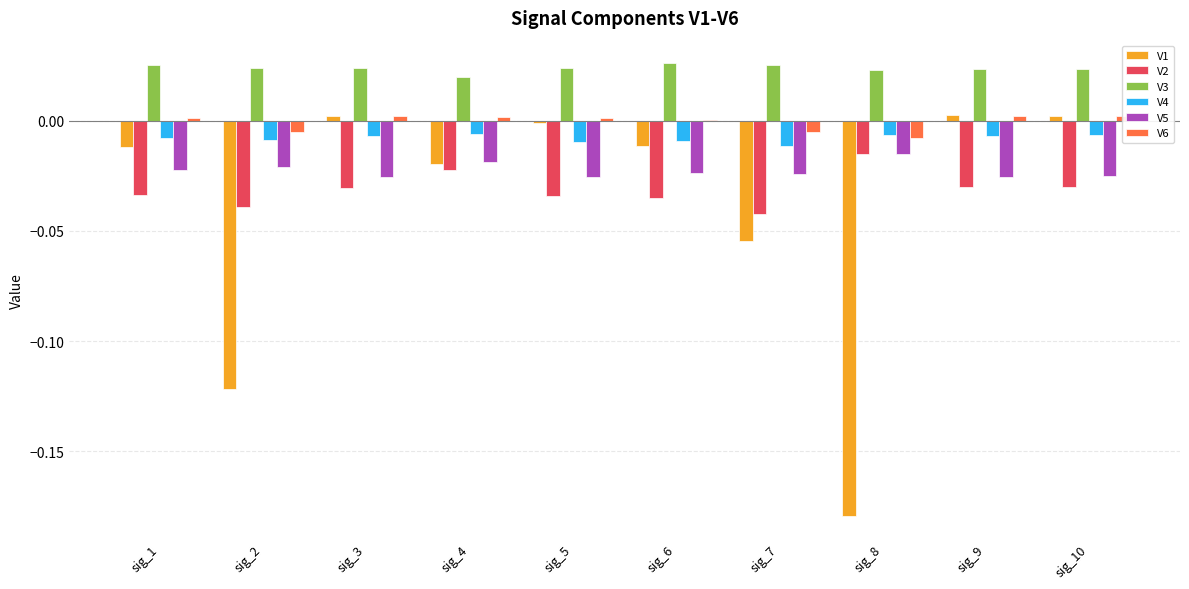

How many bars are there in total?

60